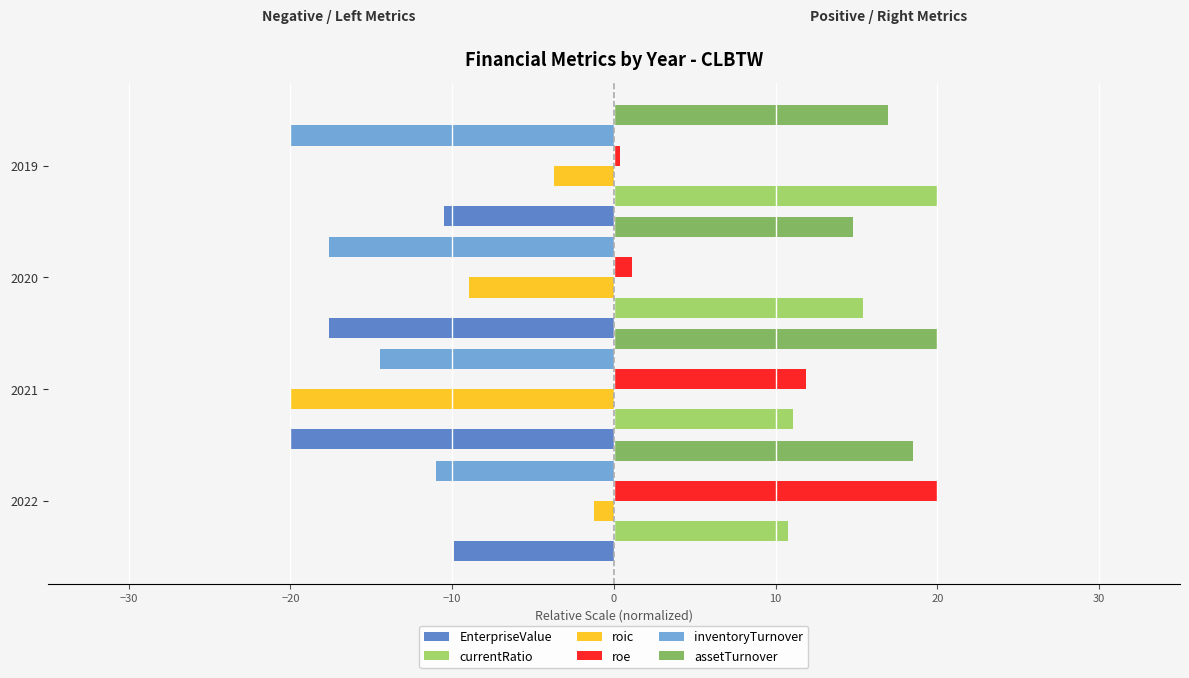

True or false: inventoryTurnover has a value of -4.7 at 2022.

False